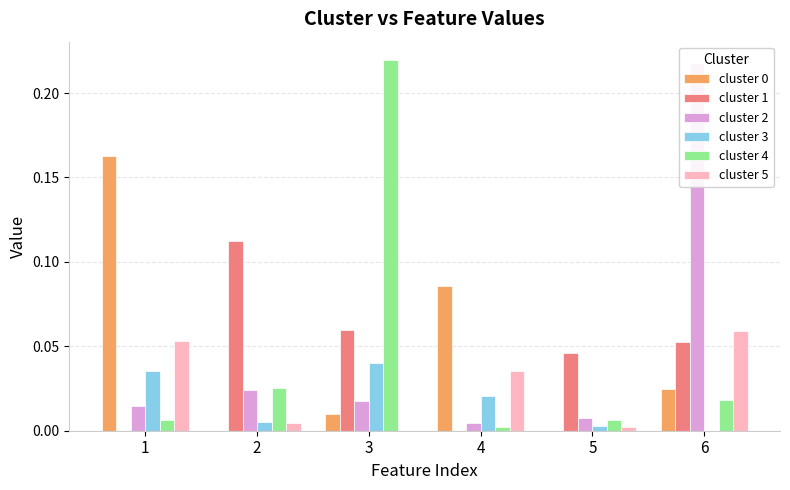

Reading left to right, list all the values displayed in this chart.

cluster 0: 0.2	0.0	0.0	0.1	0.0	0.0
cluster 1: 0.0	0.1	0.1	0.0	0.0	0.1
cluster 2: 0.0	0.0	0.0	0.0	0.0	0.2
cluster 3: 0.0	0.0	0.0	0.0	0.0	0.0
cluster 4: 0.0	0.0	0.2	0.0	0.0	0.0
cluster 5: 0.1	0.0	0.0	0.0	0.0	0.1